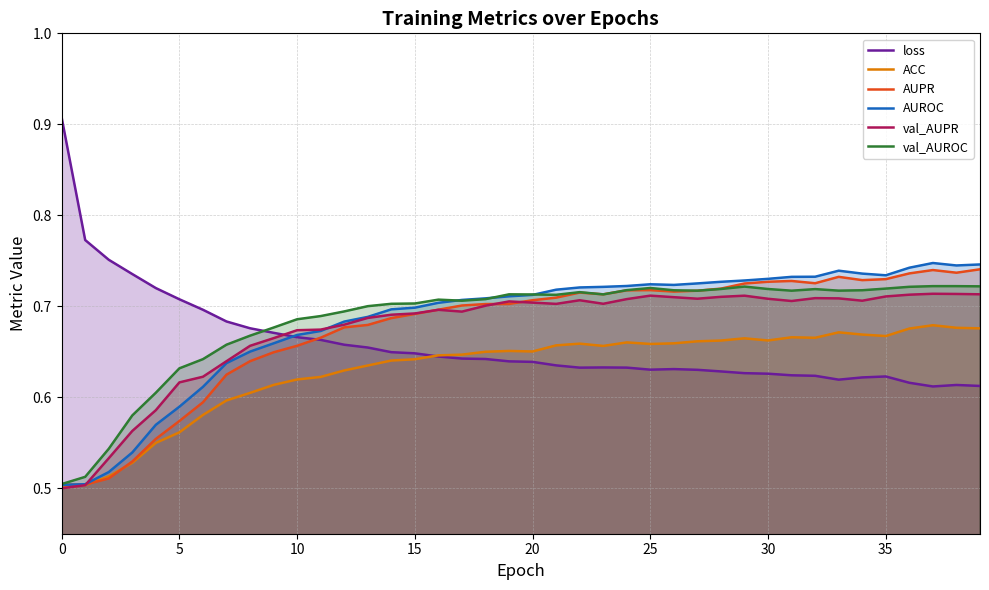

At 19, list the series in order from largest to smallest.

val_AUROC, AUROC, val_AUPR, AUPR, ACC, loss